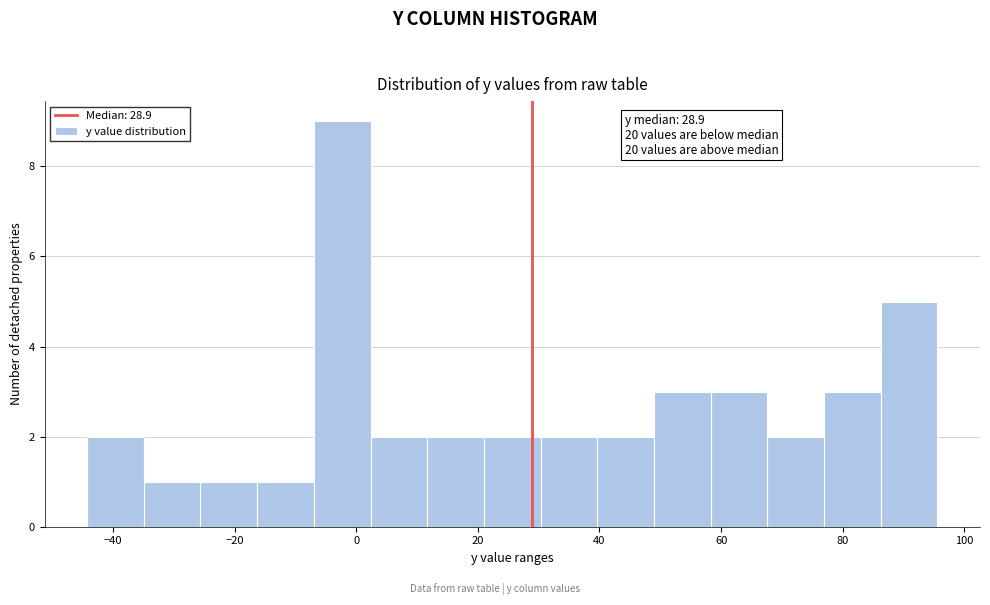

Over which range of the x-axis is the bar tallest?

-6 to 2